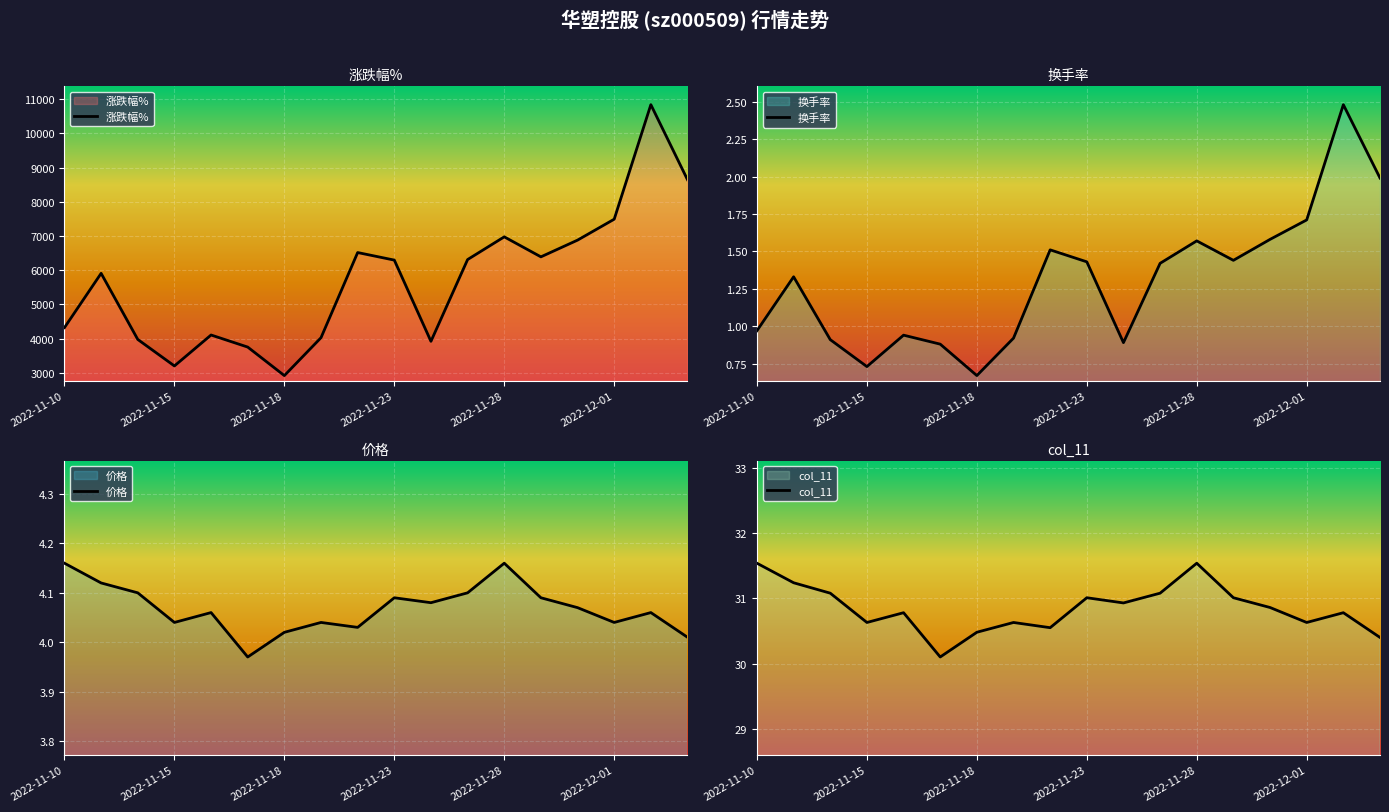

What is the approximate value of 涨跌幅% at 2022-11-23?

6294